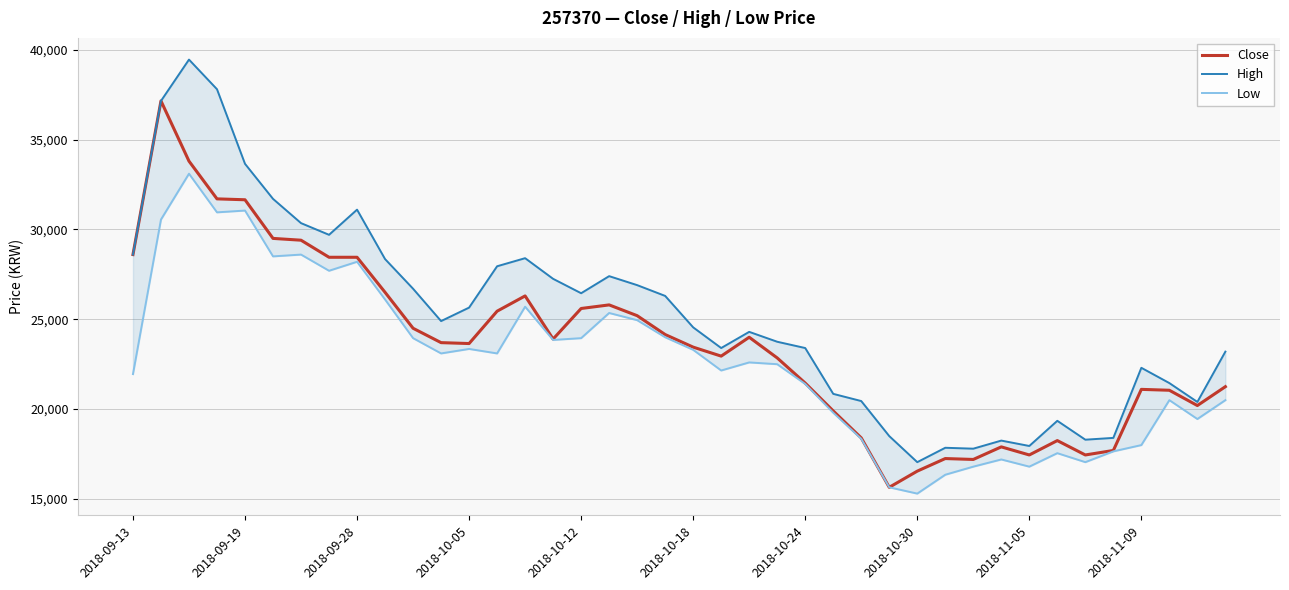

How many interior local peaks does the Low series have?

11